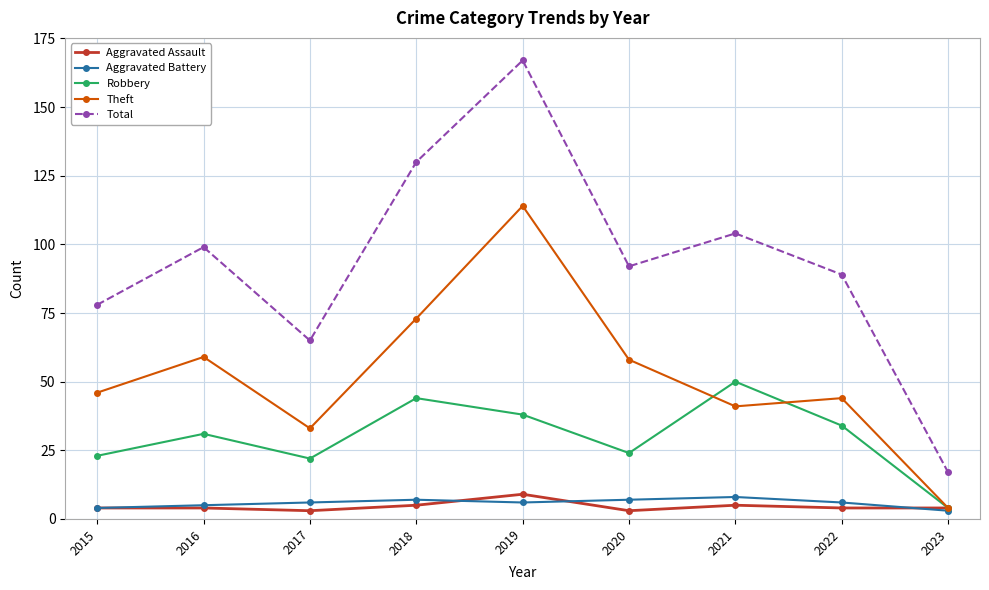

True or false: Total and Aggravated Battery cross at least once.

False